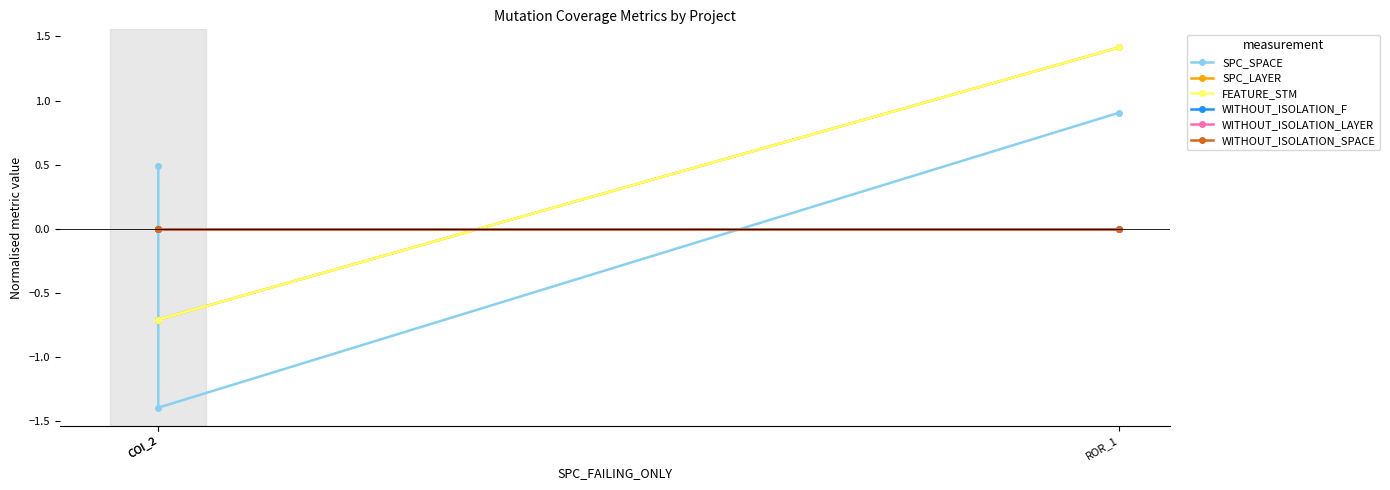

What are all the series names shown in the legend?

SPC_SPACE, SPC_LAYER, FEATURE_STM, WITHOUT_ISOLATION_F, WITHOUT_ISOLATION_LAYER, WITHOUT_ISOLATION_SPACE